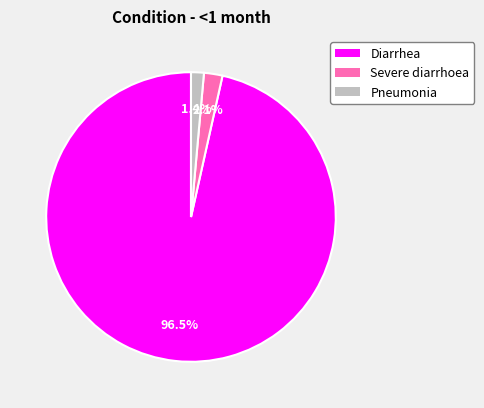

What is the largest slice in the pie chart?

Diarrhea